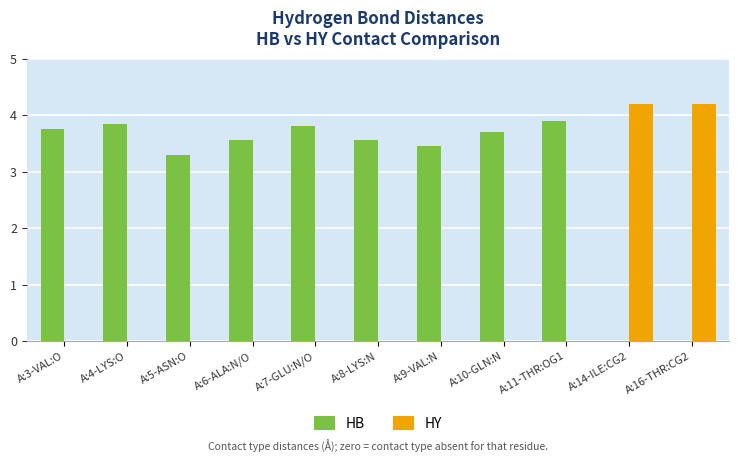

Is the value of HY at A:16-THR:CG2 greater than the value of HB at A:5-ASN:O?

Yes